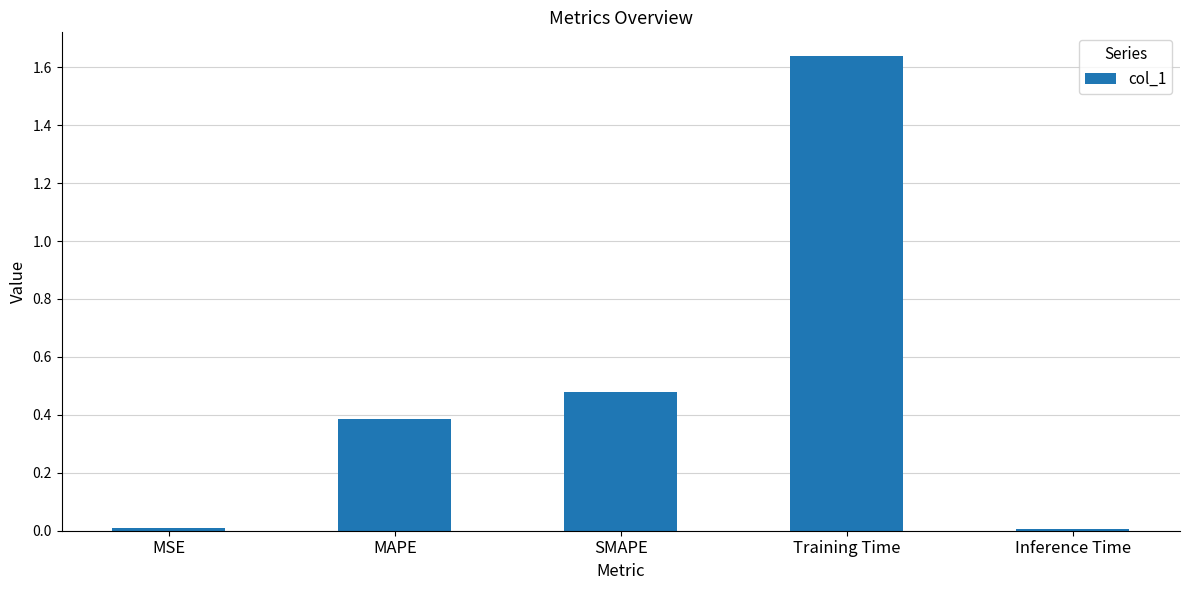

Between SMAPE and MSE, which is larger?

SMAPE